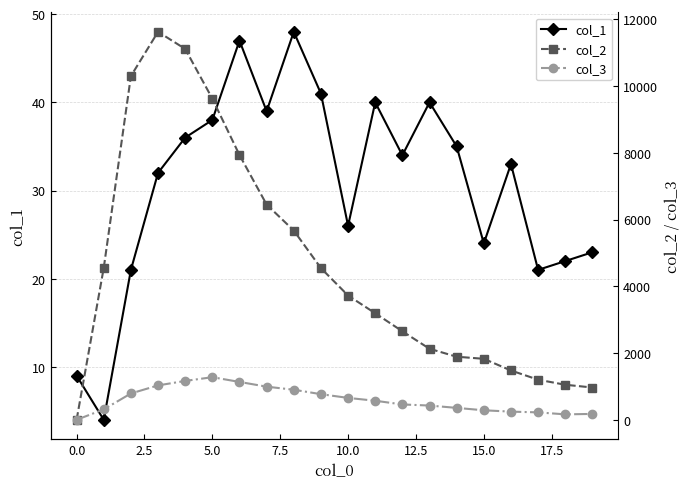

The value of col_1 at 12 is 8. True or false?

False